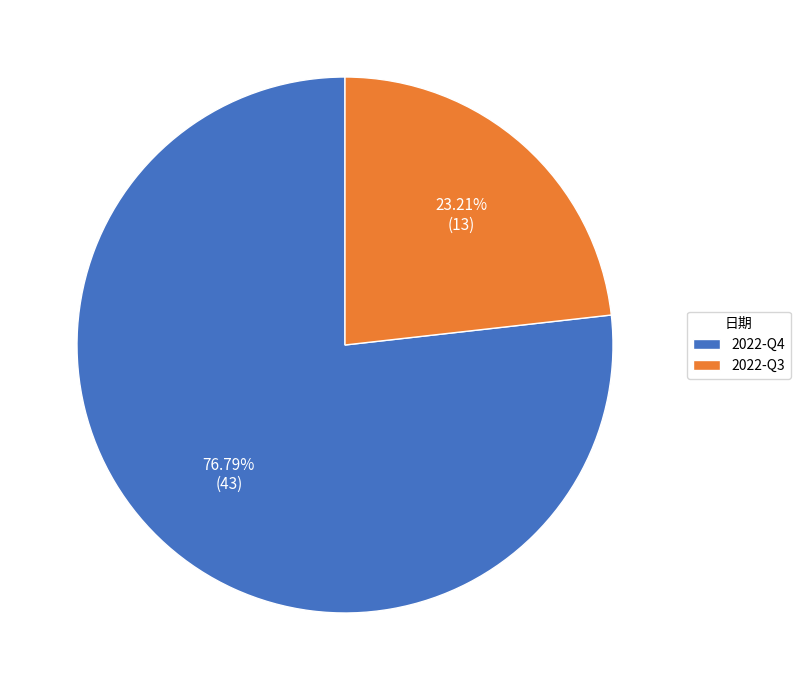

True or false: 2022-Q4 accounts for 64% of the total.

False